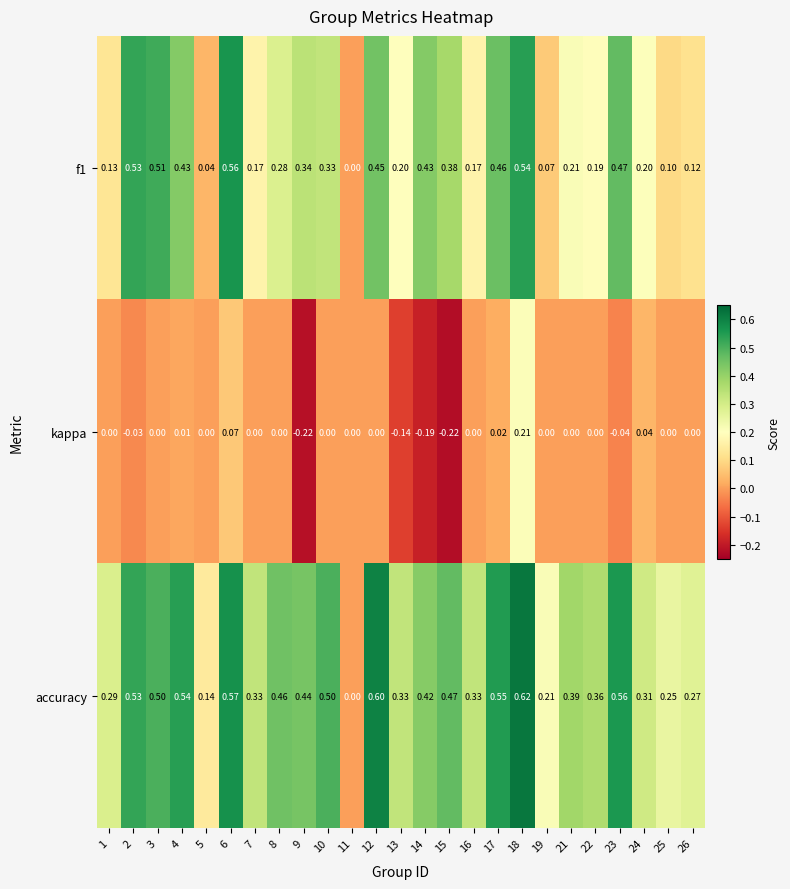

Which series has the widest spread of values?

accuracy